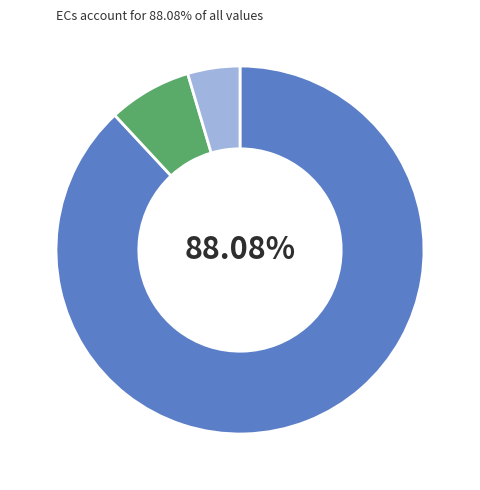

How many slices are in this pie chart?

3